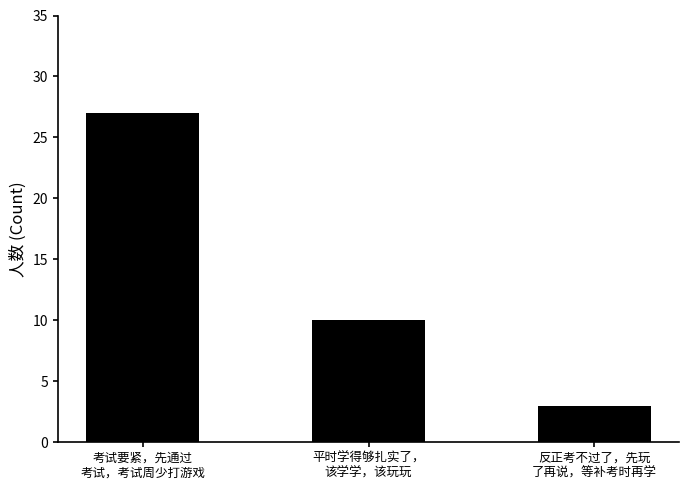

Reading right to left, extract all data points from this chart.

反正考不过了，先玩
了再说，等补考时再学=3	平时学得够扎实了，
该学学，该玩玩=10	考试要紧，先通过
考试，考试周少打游戏=27